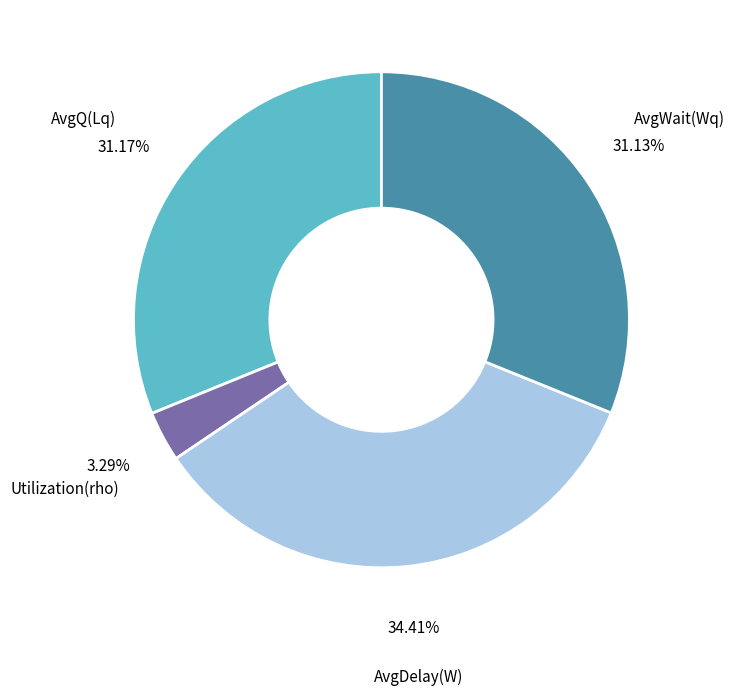

Is there any slice that represents more than half of the pie?

No